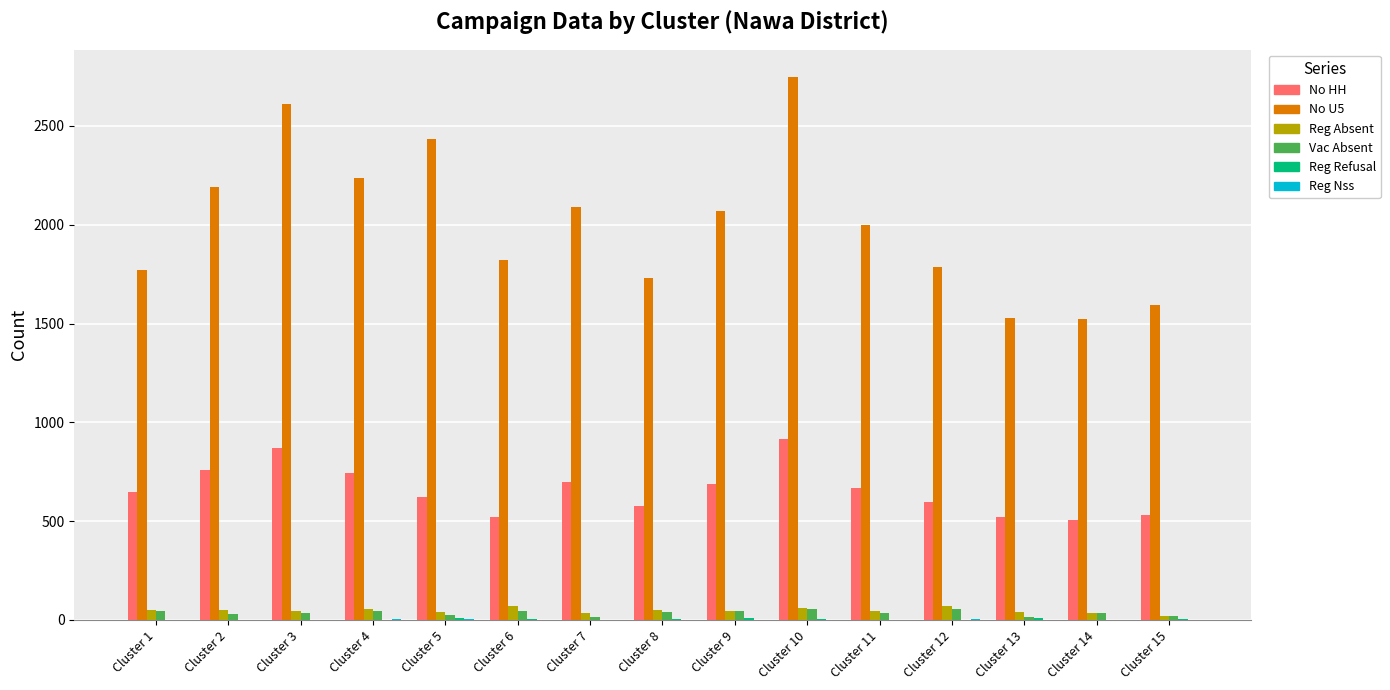

At which category is the sum across all series the highest?

Cluster 10